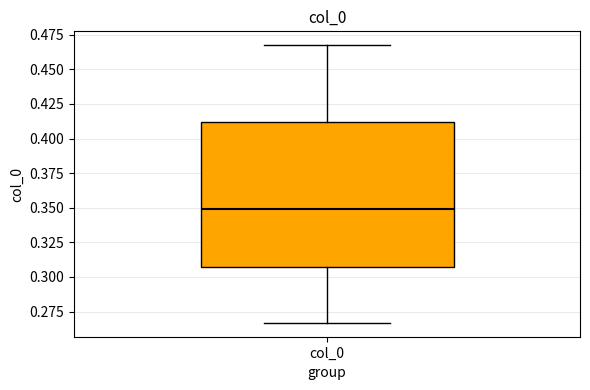

Transcribe this box plot: give where the median line is, the range the box spans, and where the two whiskers end, as read against the y-axis. The values are not printed on the chart, so give them approximately, as read against the axis.

median 0.350, box 0.305 to 0.410, whiskers 0.265 to 0.465